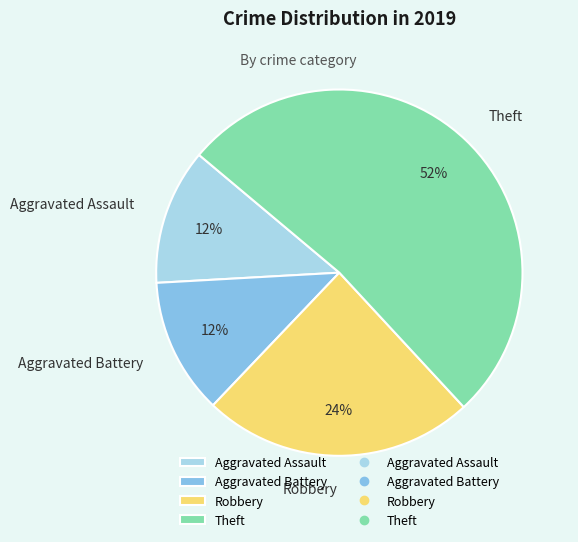

Which has a higher value, Robbery or Aggravated Assault?

Robbery